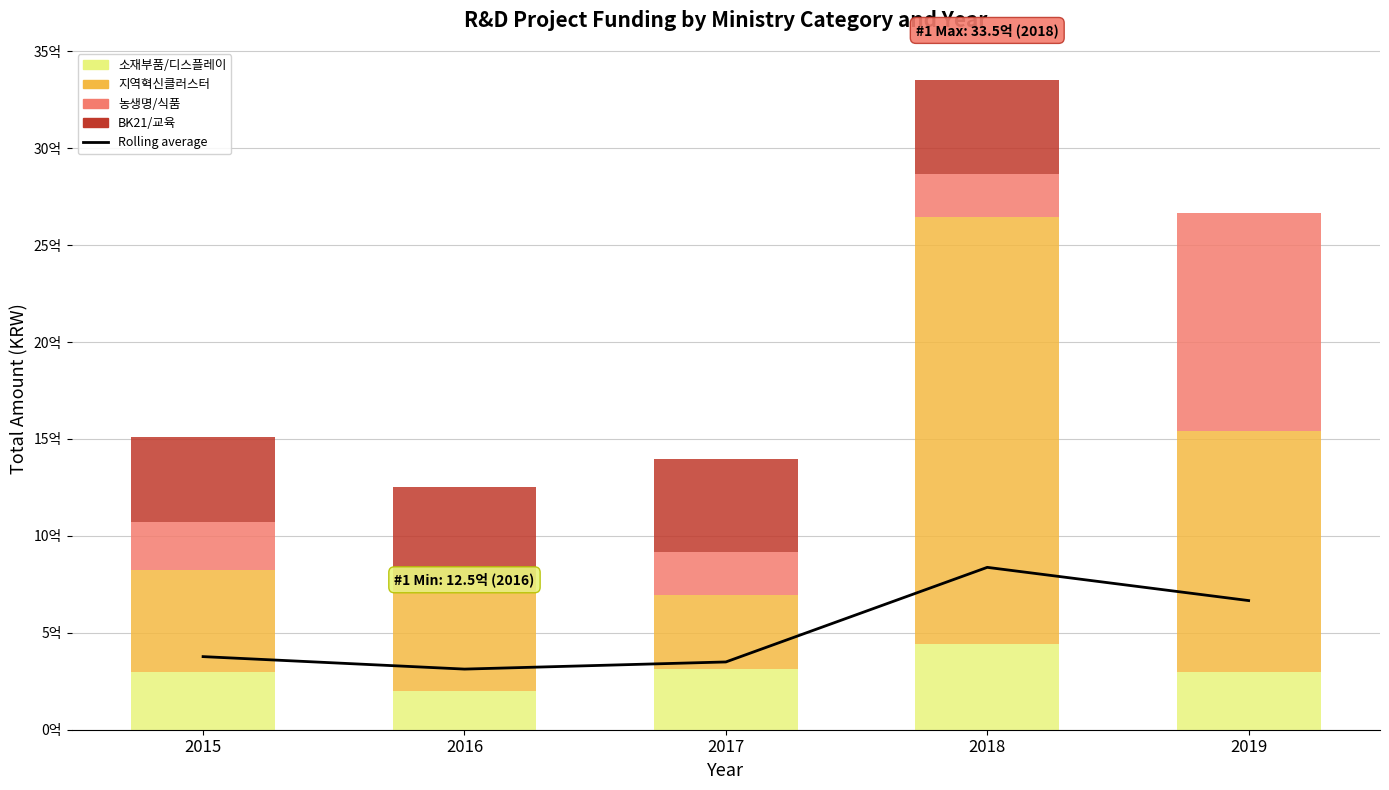

Which has a higher value, 2017 or 2019?

2019